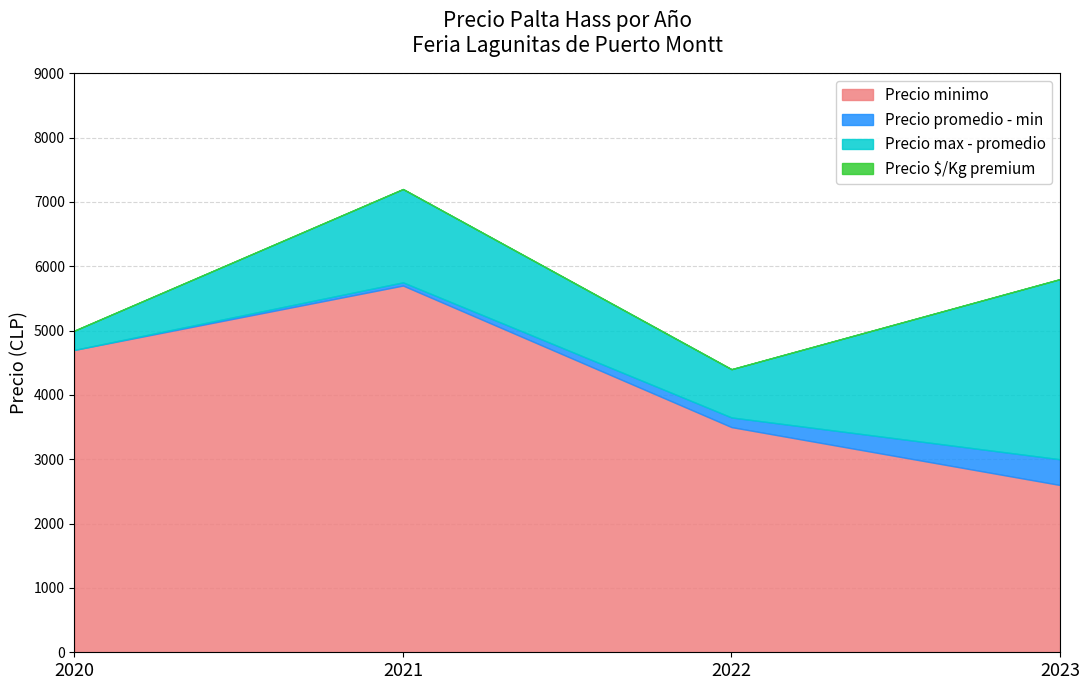

How many lines are shown in the chart?

4